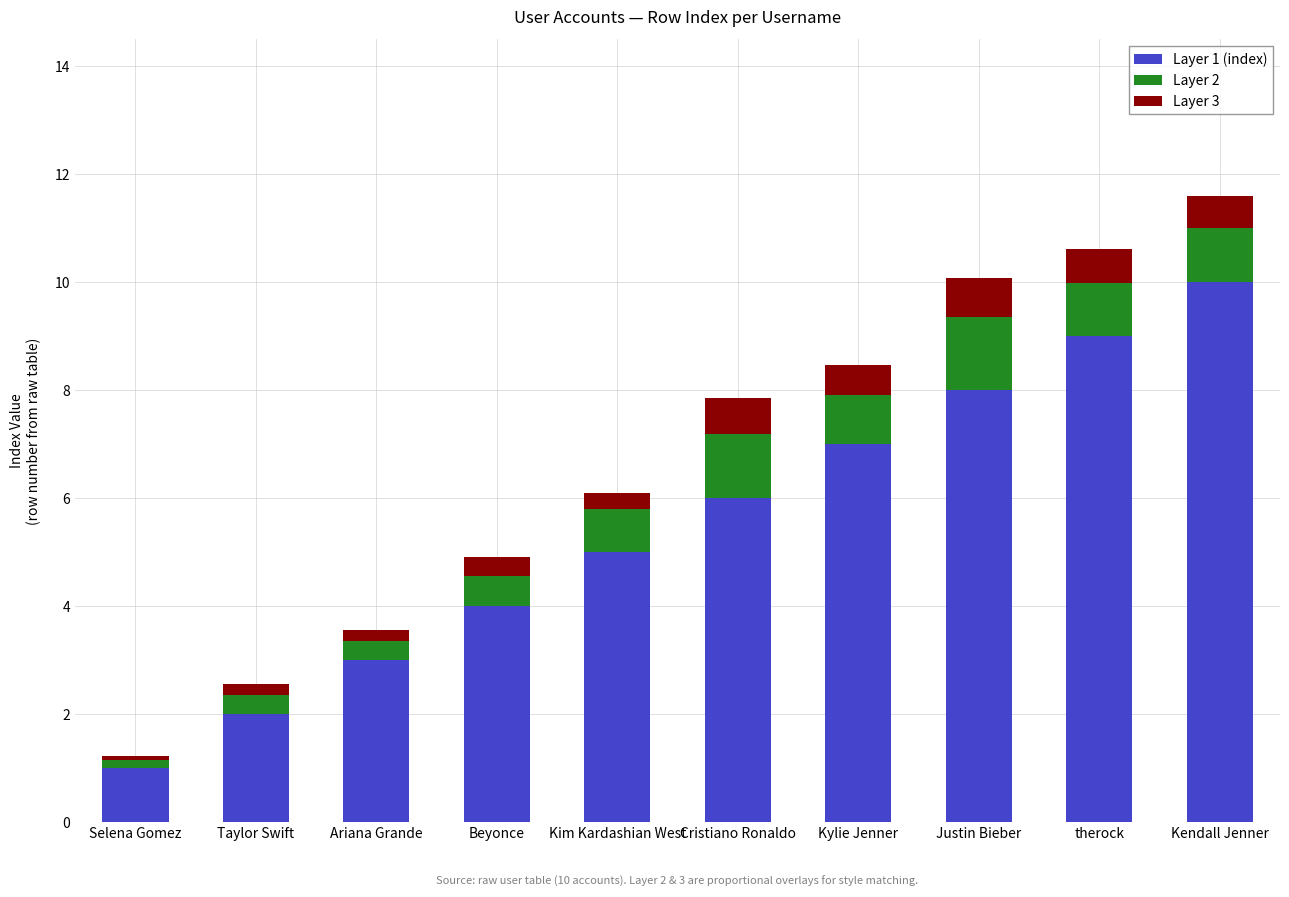

List the labels in order of Layer 1 (index) value, largest first.

Kendall Jenner, therock, Justin Bieber, Kylie Jenner, Cristiano Ronaldo, Kim Kardashian West, Beyonce, Ariana Grande, Taylor Swift, Selena Gomez